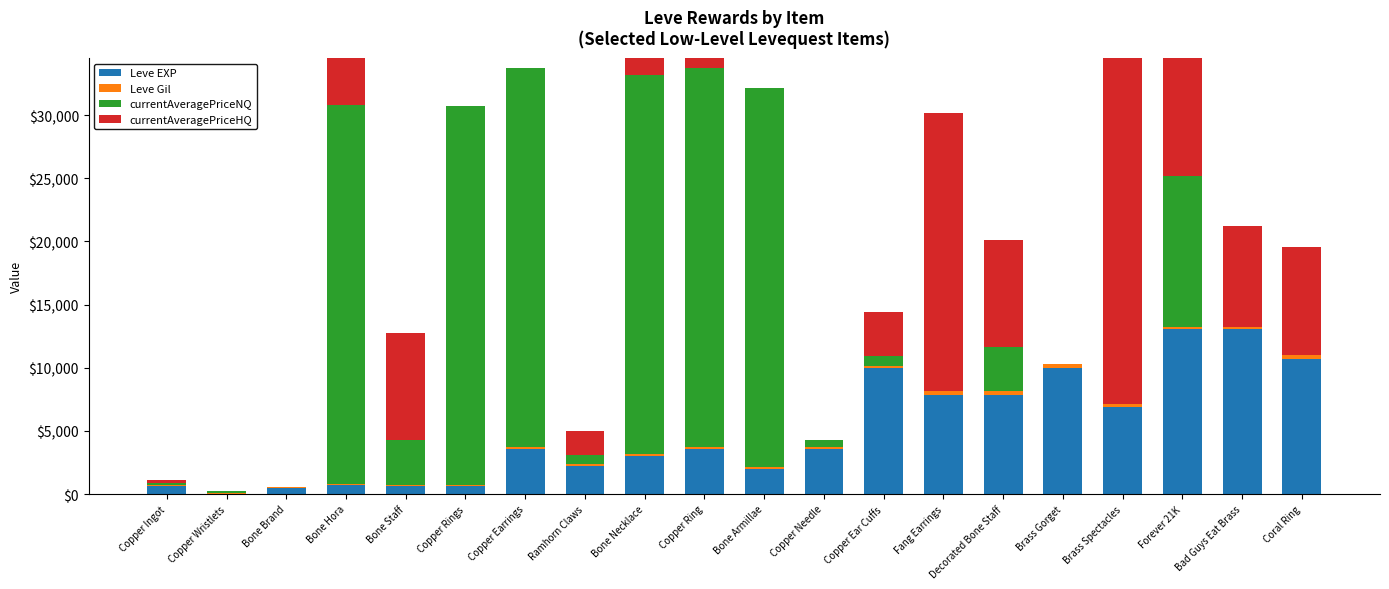

List the labels in order of Leve EXP value, smallest first.

Copper Wristlets, Bone Brand, Copper Ingot, Bone Staff, Copper Rings, Bone Hora, Bone Armillae, Ramhorn Claws, Bone Necklace, Copper Earrings, Copper Ring, Copper Needle, Brass Spectacles, Fang Earrings, Decorated Bone Staff, Copper Ear Cuffs, Brass Gorget, Coral Ring, Forever 21K, Bad Guys Eat Brass